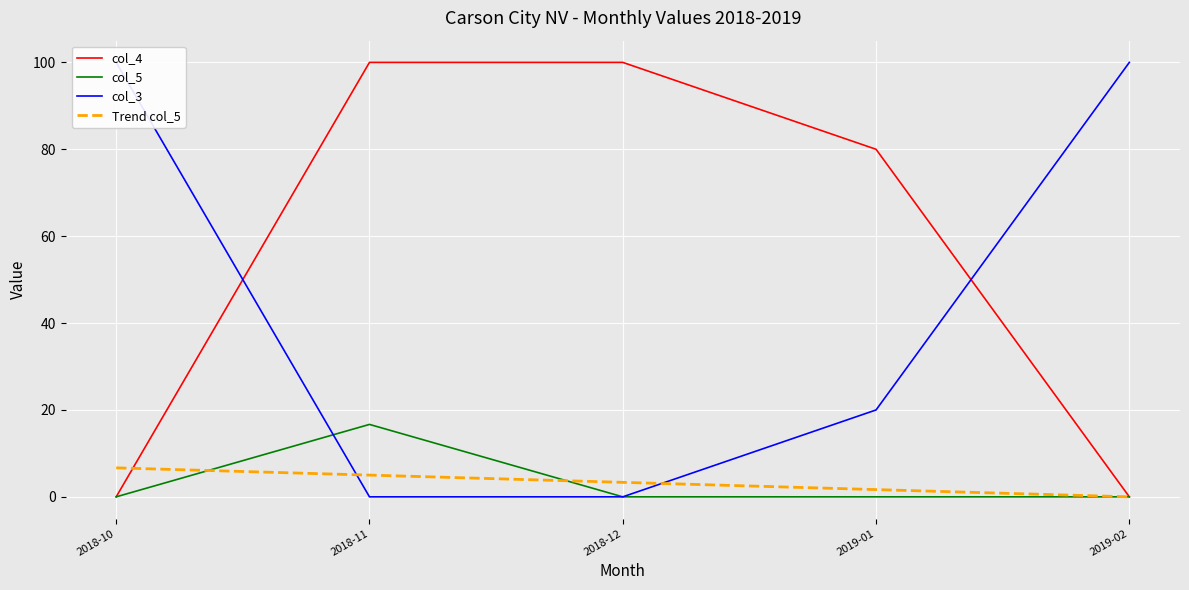

Reading left to right, what are all the values shown in this chart?

col_4: 2018-10=0.0	2018-11=100.0	2018-12=100.0	2019-01=80.0	2019-02=0.0
col_5: 2018-10=0.0	2018-11=16.7	2018-12=0.0	2019-01=0.0	2019-02=0.0
col_3: 2018-10=100.0	2018-11=0.0	2018-12=0.0	2019-01=20.0	2019-02=100.0
Trend col_5: 2018-10=6.7	2018-11=5.0	2018-12=3.3	2019-01=1.7	2019-02=-0.0